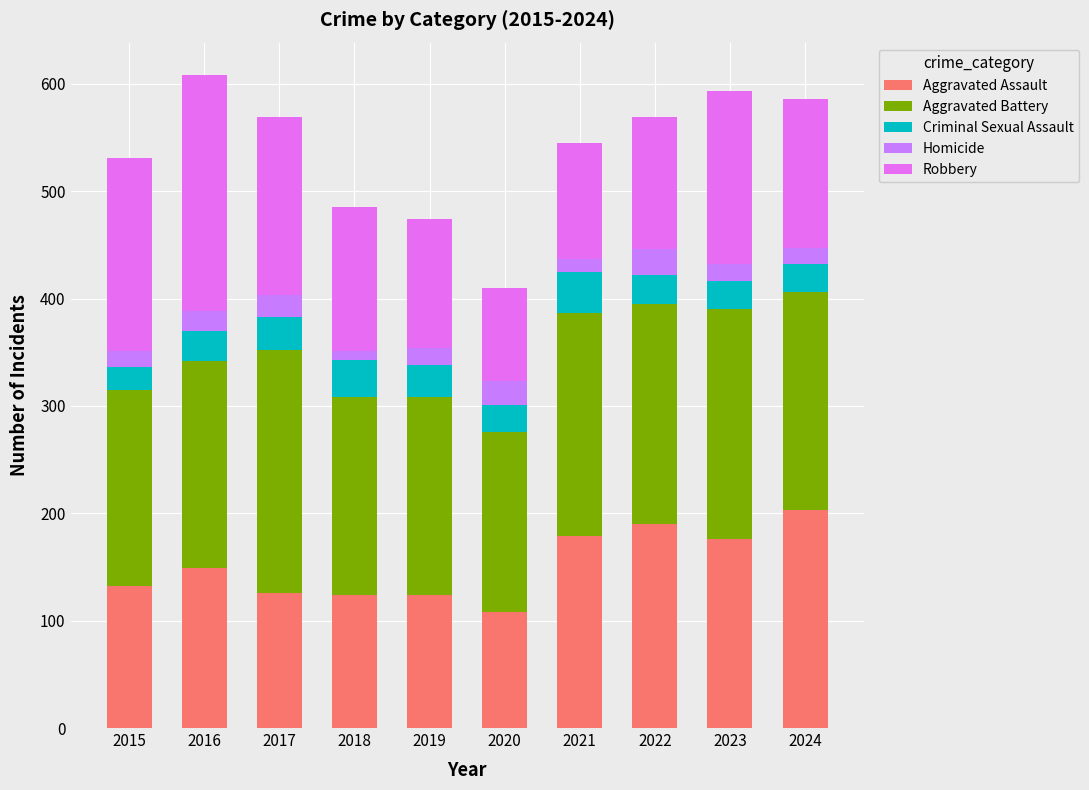

How many series are shown in this chart?

5